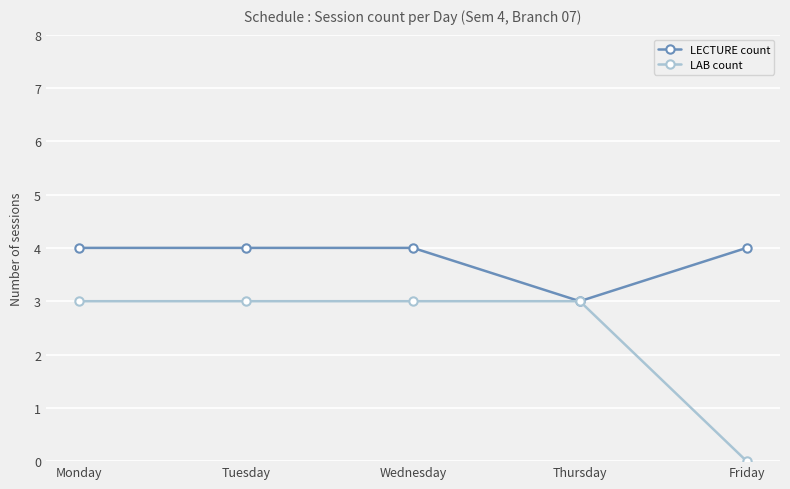

What is the total value across all series at Wednesday?

7